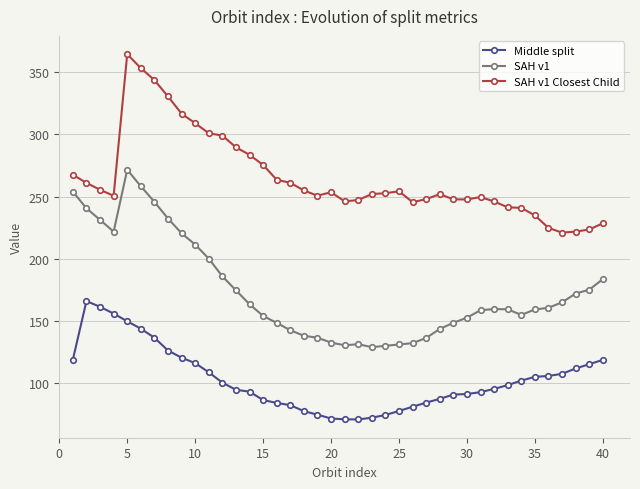

What is the maximum value for SAH v1 Closest Child?

364.5